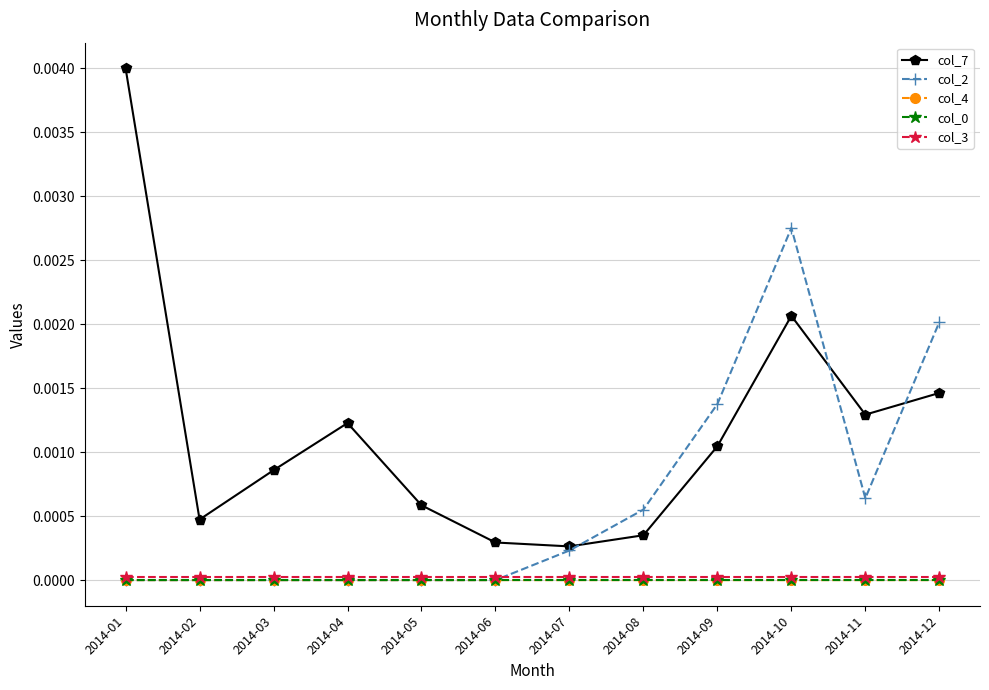

True or false: col_0 and col_4 cross at least once.

False